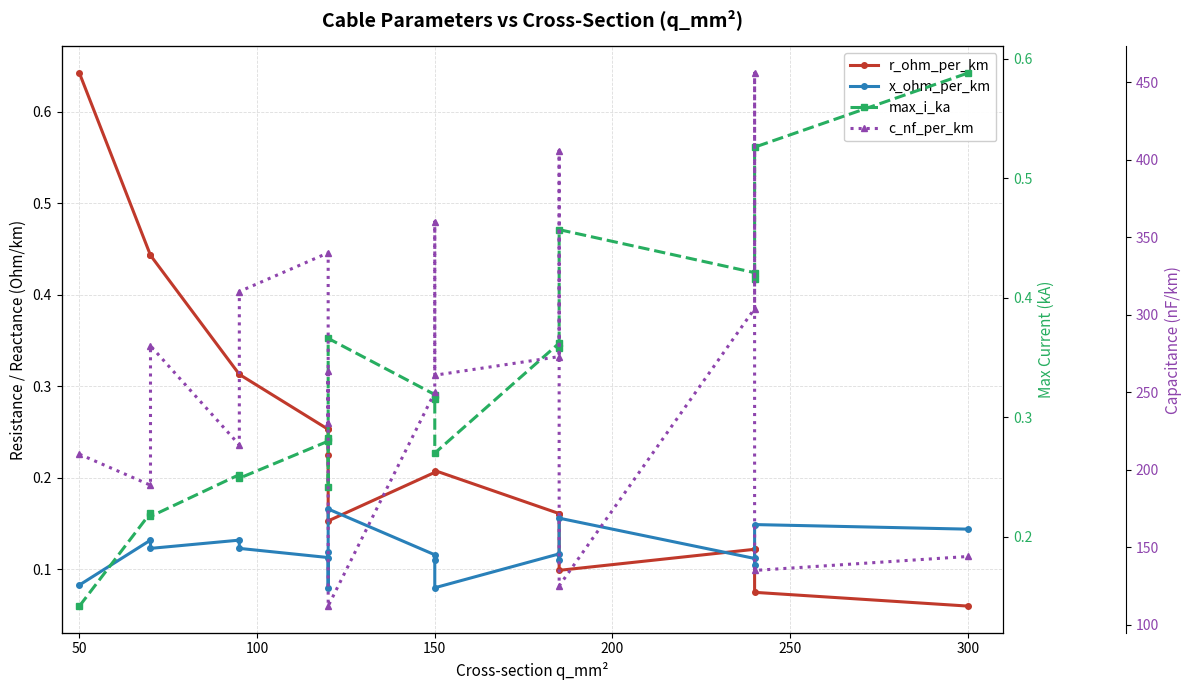

Reading right to left, transcribe all the data shown in this chart.

r_ohm_per_km: 0.1	0.1	0.1	0.1	0.1	0.2	0.2	0.2	0.2	0.2	0.2	0.2	0.3	0.3	0.3	0.3	0.4	0.4	0.6
x_ohm_per_km: 0.1	0.1	0.1	0.1	0.2	0.1	0.1	0.1	0.1	0.1	0.2	0.1	0.1	0.1	0.1	0.1	0.1	0.1	0.1
max_i_ka: 0.6	0.5	0.4	0.4	0.5	0.4	0.4	0.3	0.3	0.3	0.4	0.2	0.3	0.3	0.2	0.3	0.2	0.2	0.1
c_nf_per_km: 144.0	135.0	456.0	304.0	125.0	406.0	273.0	261.0	360.0	250.0	112.0	264.0	230.0	340.0	315.0	216.0	280.0	190.0	210.0